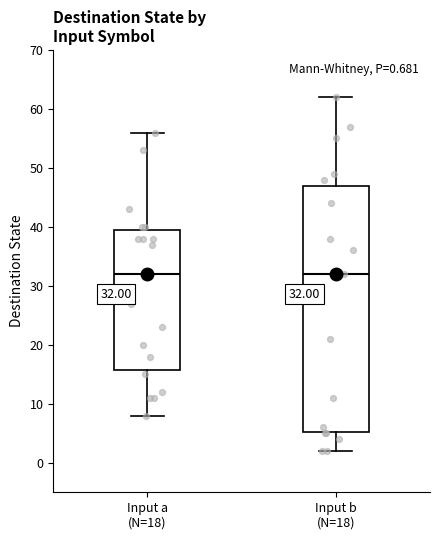

Which box is the tallest, from its lower edge to its upper edge?

Input b (N=18)